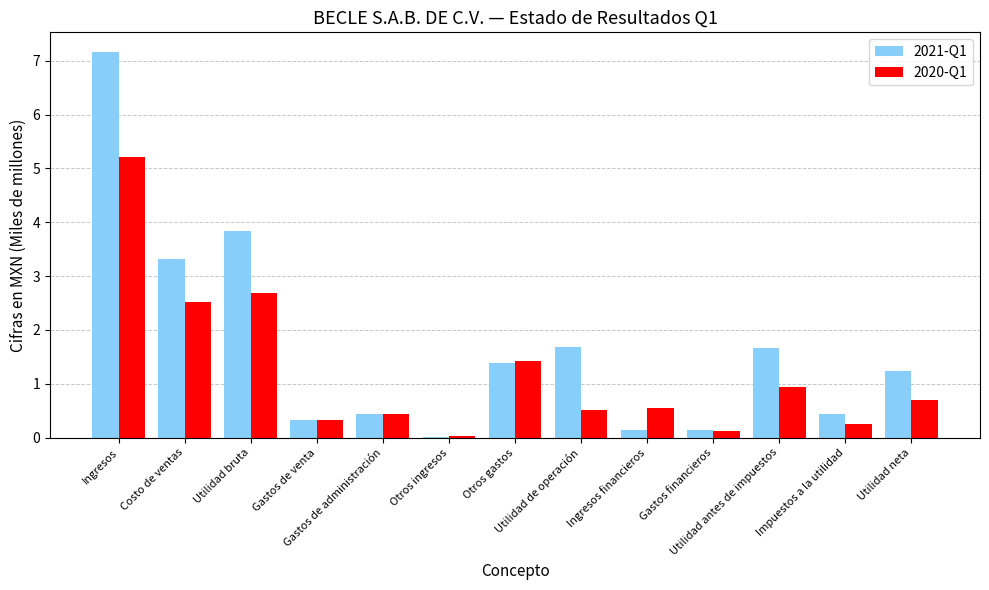

What is the greatest value displayed?

7.2